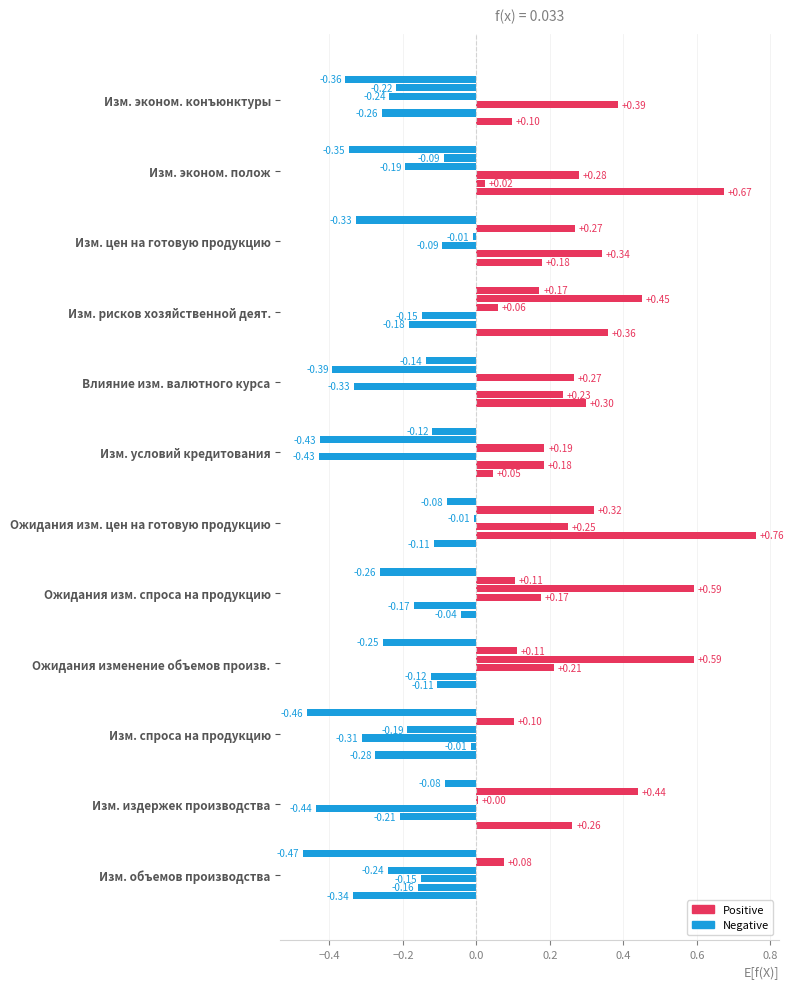

Rank the series by their maximum value, from highest to lowest.

4, 5, 2, 1, 3, 0